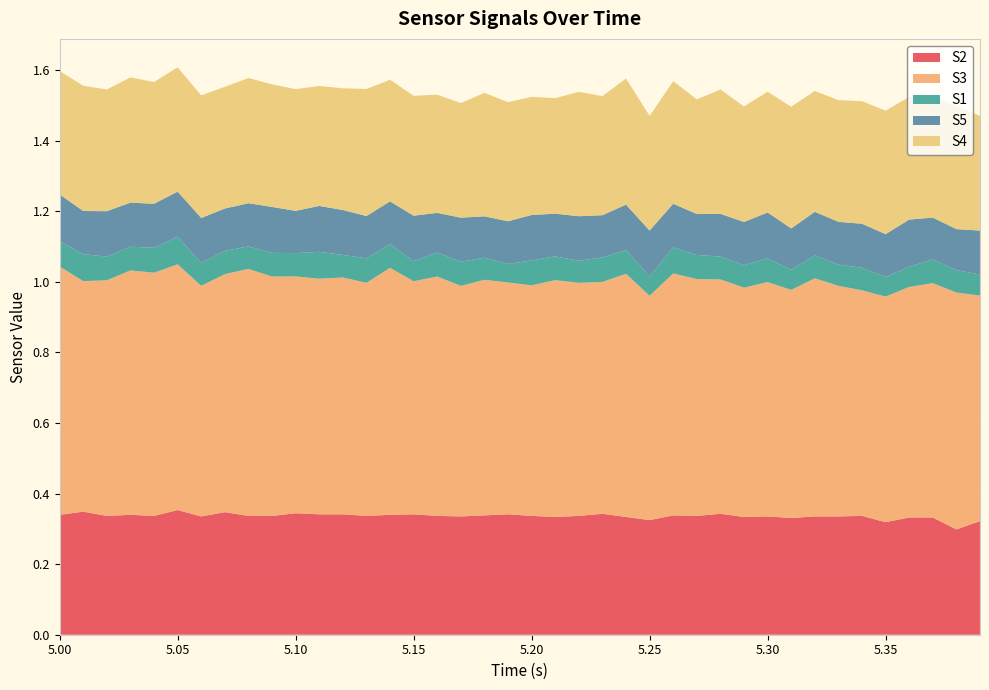

Reading right to left, list all the values displayed in this chart.

S2: 0.3	0.3	0.3	0.3	0.3	0.3	0.3	0.3	0.3	0.3	0.3	0.3	0.3	0.3	0.3	0.3	0.3	0.3	0.3	0.3	0.3	0.3	0.3	0.3	0.3	0.3	0.3	0.3	0.3	0.3	0.3	0.3	0.3	0.3	0.4	0.3	0.3	0.3	0.3	0.3
S3: 0.6	0.7	0.7	0.7	0.6	0.6	0.7	0.7	0.6	0.7	0.6	0.7	0.7	0.7	0.6	0.7	0.7	0.7	0.7	0.7	0.7	0.7	0.7	0.7	0.7	0.7	0.7	0.7	0.7	0.7	0.7	0.7	0.7	0.7	0.7	0.7	0.7	0.7	0.7	0.7
S1: 0.1	0.1	0.1	0.1	0.1	0.1	0.1	0.1	0.1	0.1	0.1	0.1	0.1	0.1	0.1	0.1	0.1	0.1	0.1	0.1	0.1	0.1	0.1	0.1	0.1	0.1	0.1	0.1	0.1	0.1	0.1	0.1	0.1	0.1	0.1	0.1	0.1	0.1	0.1	0.1
S5: 0.1	0.1	0.1	0.1	0.1	0.1	0.1	0.1	0.1	0.1	0.1	0.1	0.1	0.1	0.1	0.1	0.1	0.1	0.1	0.1	0.1	0.1	0.1	0.1	0.1	0.1	0.1	0.1	0.1	0.1	0.1	0.1	0.1	0.1	0.1	0.1	0.1	0.1	0.1	0.1
S4: 0.3	0.3	0.3	0.3	0.3	0.3	0.3	0.3	0.3	0.3	0.3	0.4	0.3	0.3	0.3	0.4	0.3	0.4	0.3	0.3	0.3	0.3	0.3	0.3	0.3	0.3	0.4	0.3	0.3	0.3	0.3	0.4	0.3	0.3	0.4	0.3	0.4	0.3	0.4	0.3